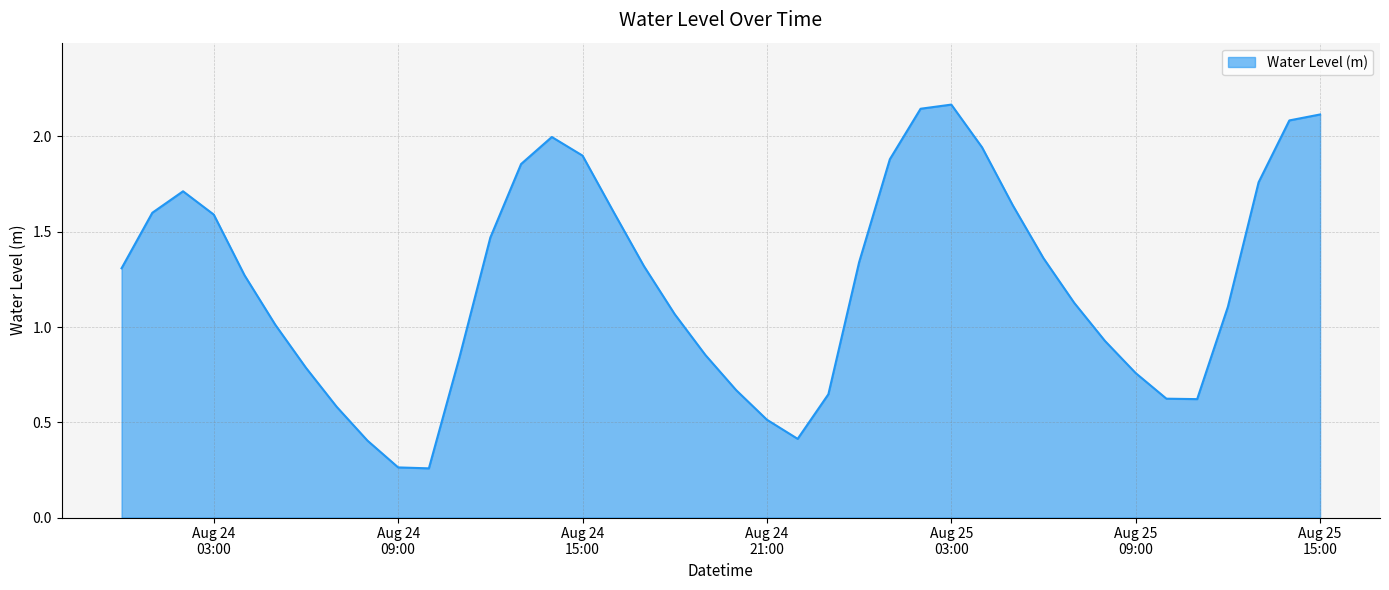

At which category does the chart reach its minimum across all series?

2024-08-24 10:00:00